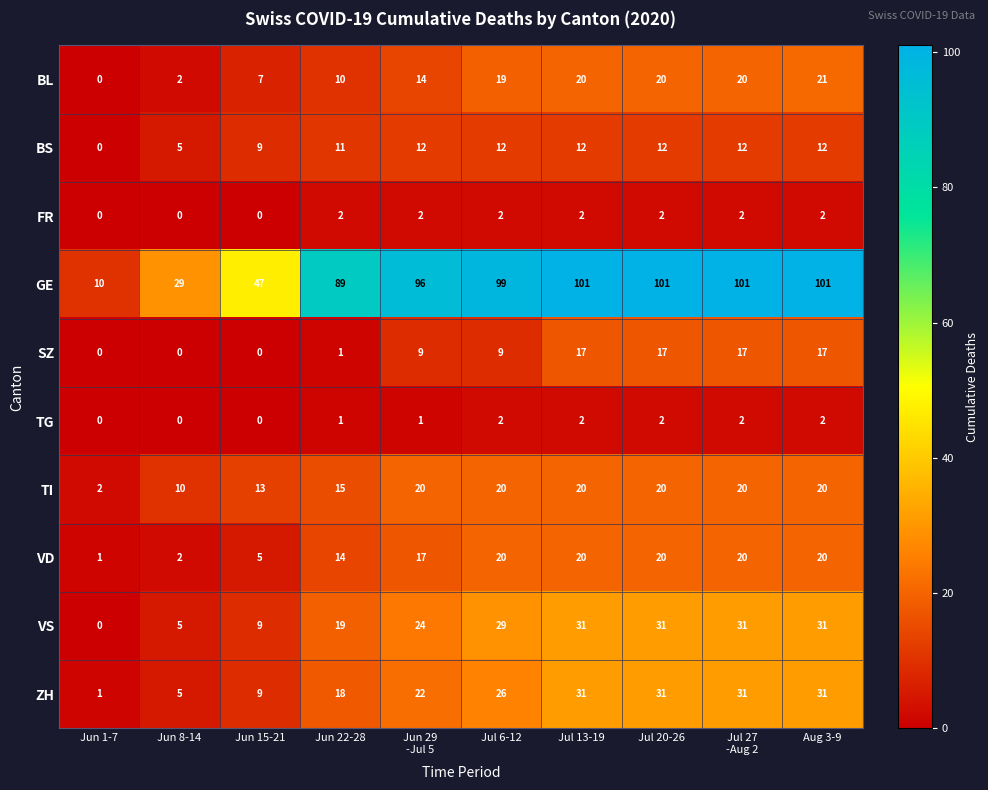

What is the greatest value displayed?

101